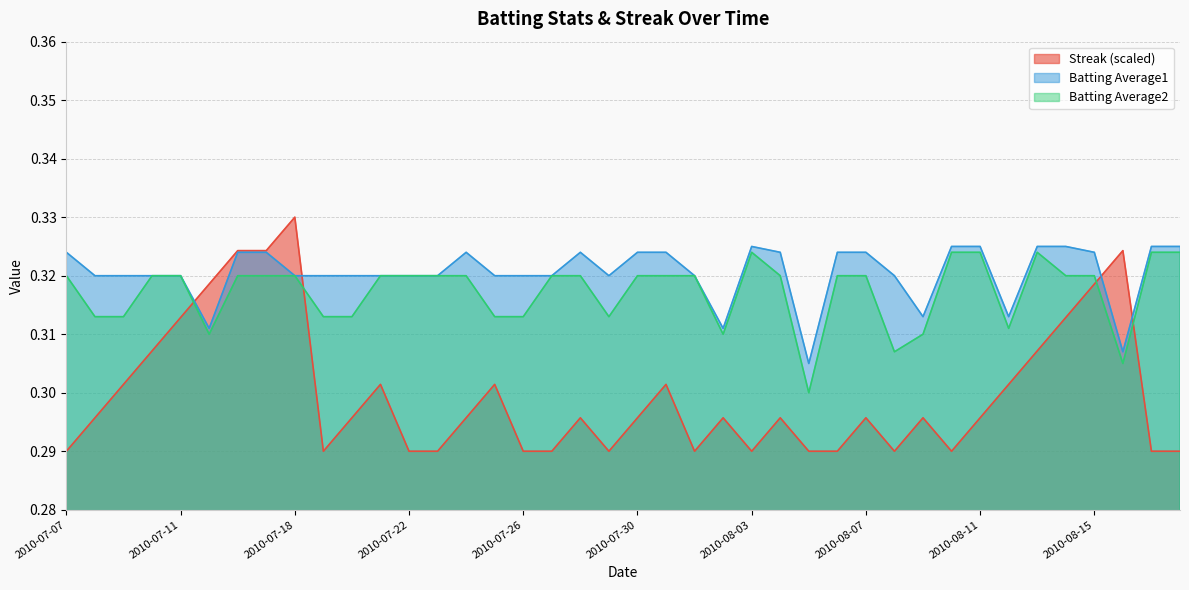

What position from the left is 2010-08-12?

34